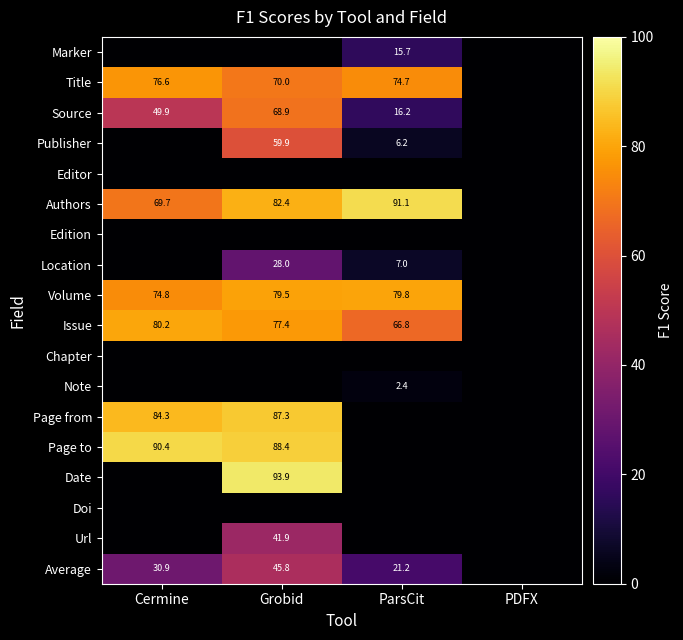

Is it true that Issue equals 80.2 at Cermine?

True